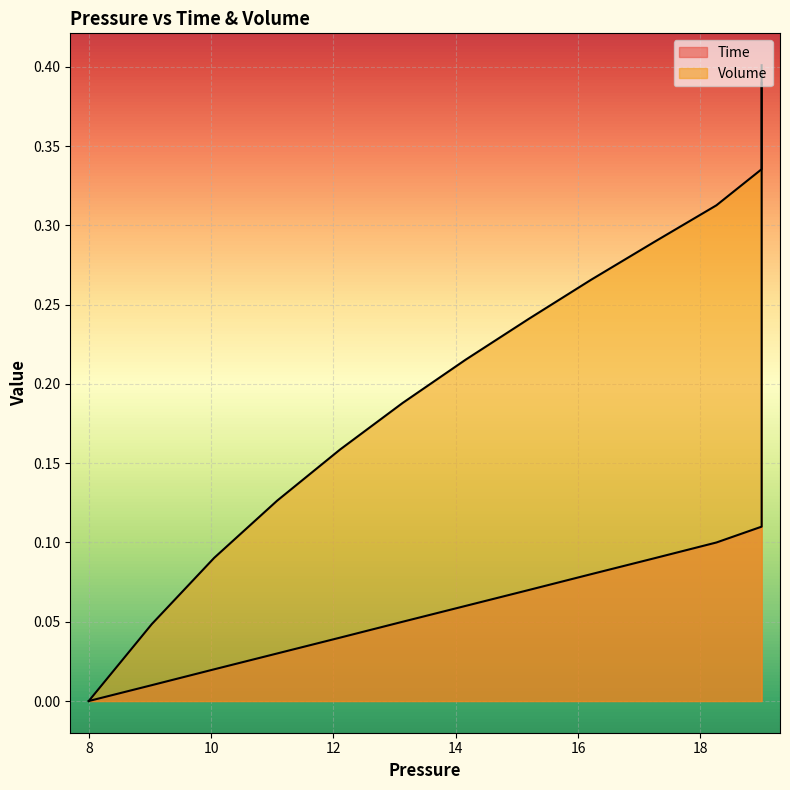

True or false: Volume and Time intersect in this chart.

False